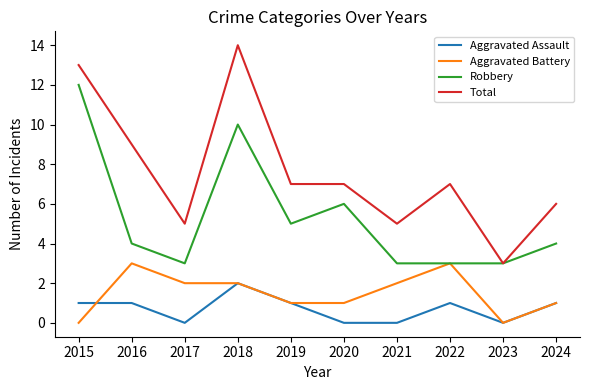

The value of Aggravated Assault at 2017 is -1. True or false?

False